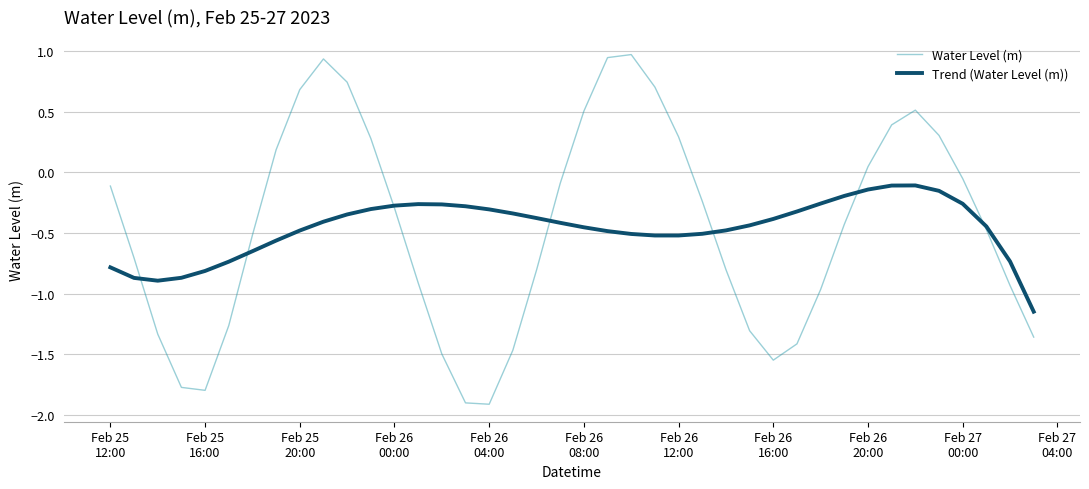

List the series in order of their peak value, highest first.

Water Level (m), Trend (Water Level (m))